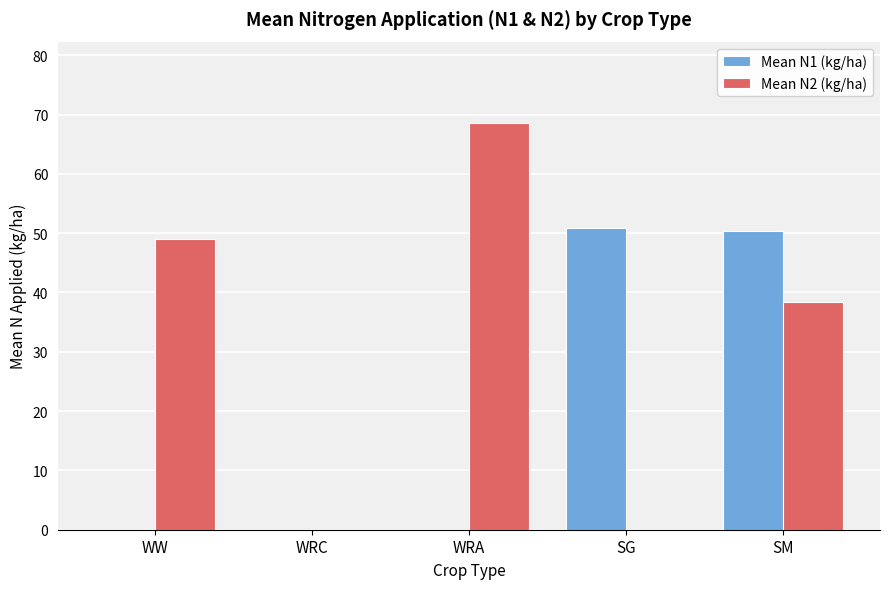

Which series has the largest range (max minus min)?

Mean N2 (kg/ha)